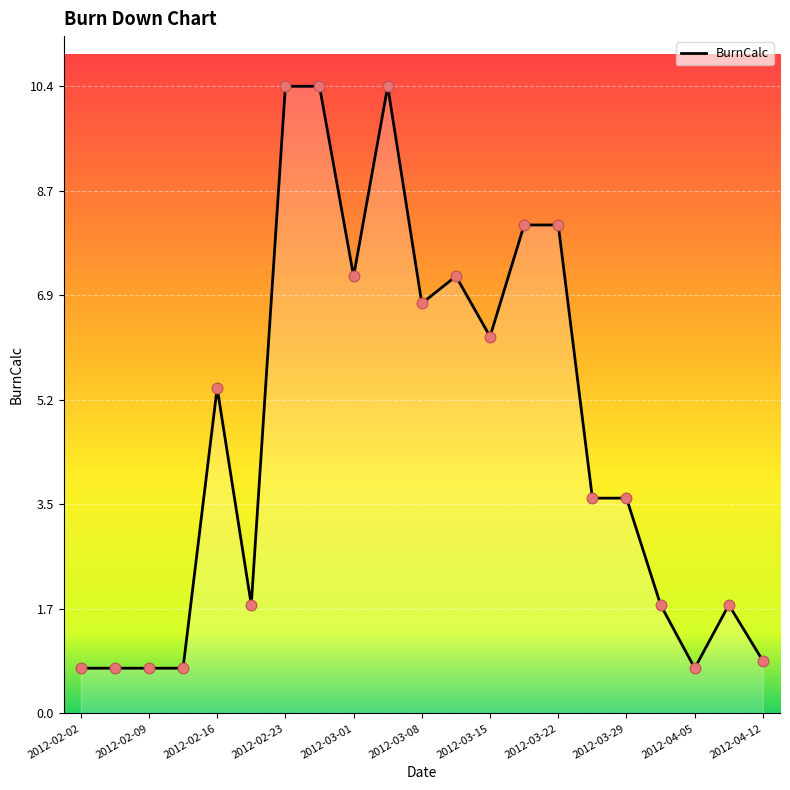

What is the minimum value shown in the chart?

0.8